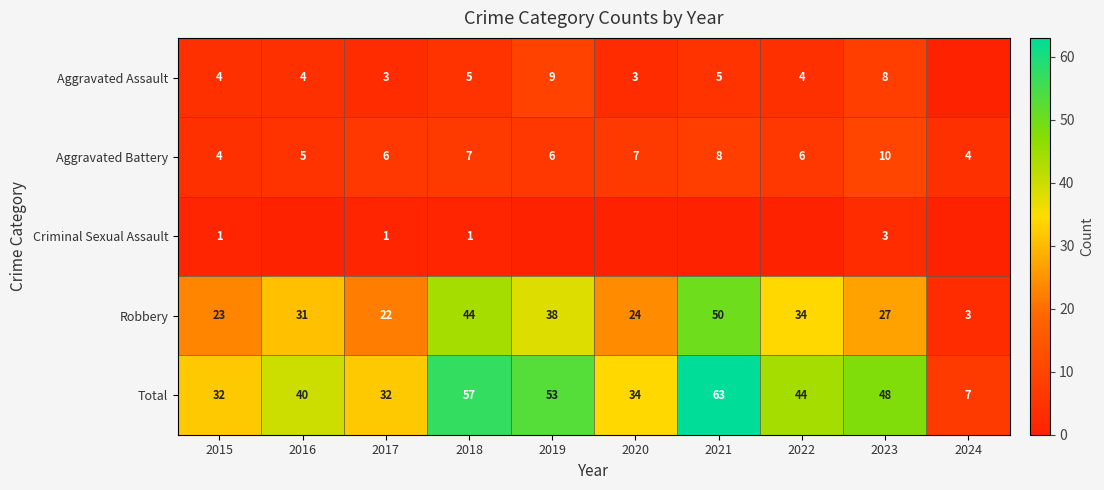

Where does the Total series first go above 44?

2018